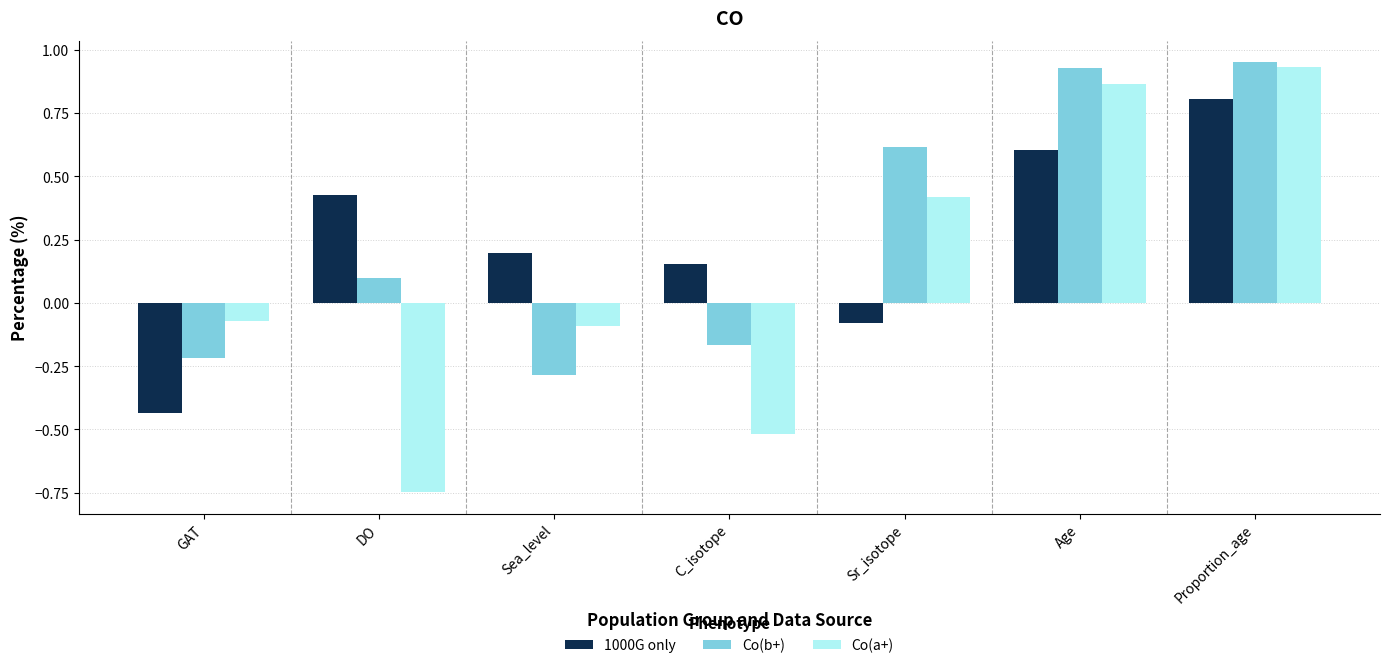

What is the label of the 6th bar from the left?

Age